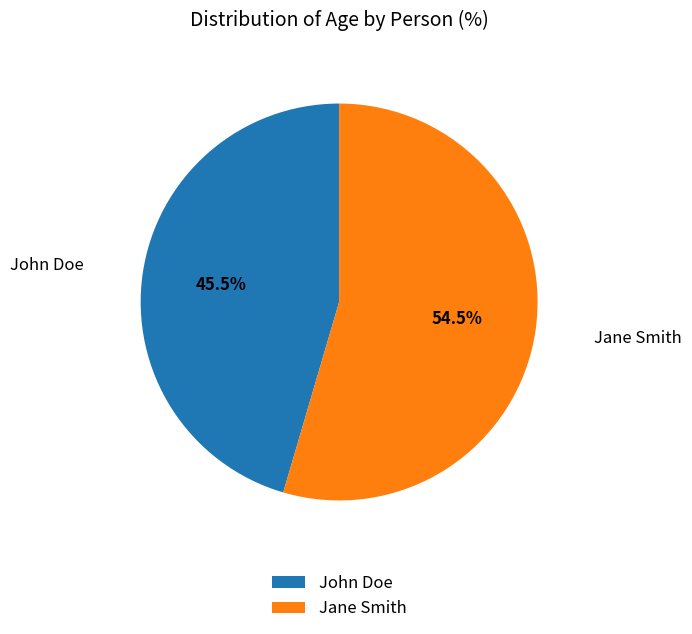

Between John Doe and Jane Smith, which is larger?

Jane Smith